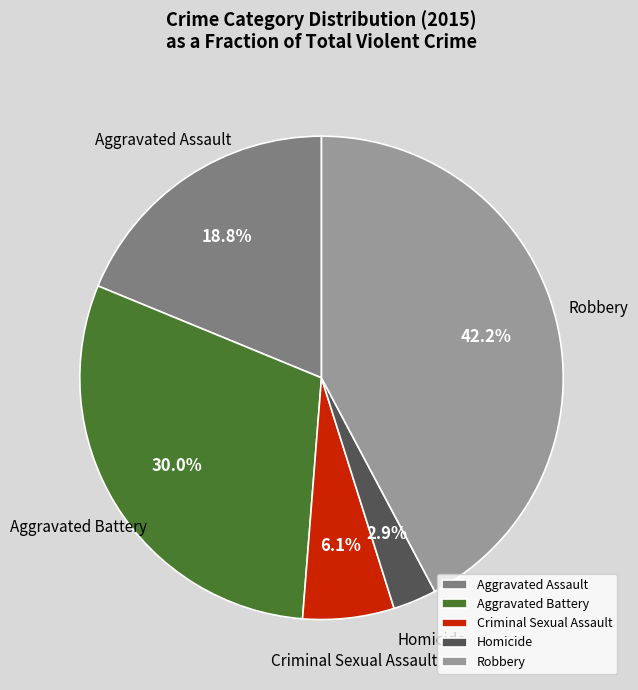

Rank the categories by value from lowest to highest.

Homicide, Criminal Sexual Assault, Aggravated Assault, Aggravated Battery, Robbery